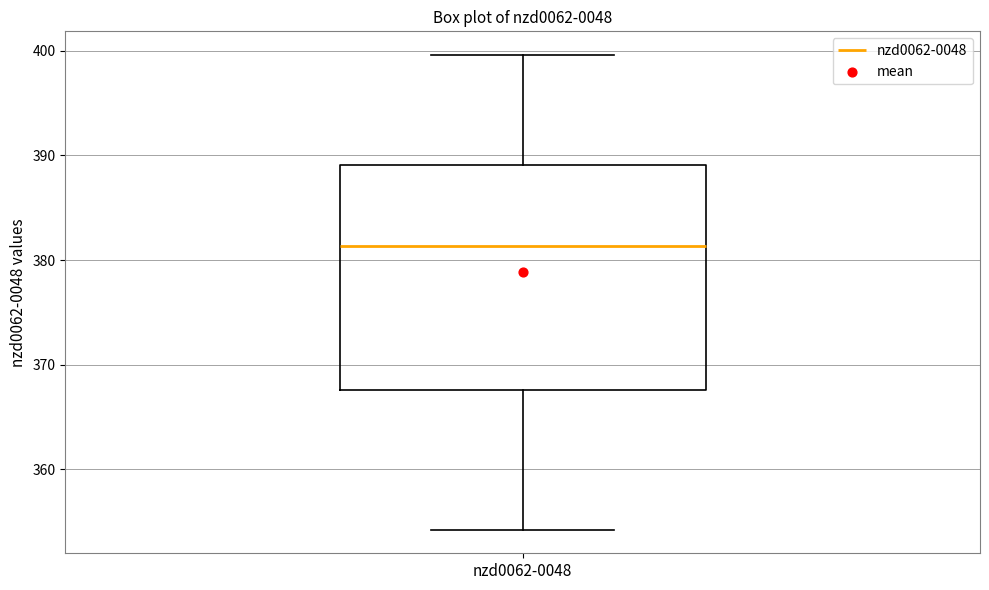

Transcribe this box plot: give where the median line is, the range the box spans, and where the two whiskers end, as read against the y-axis. The values are not printed on the chart, so give them approximately, as read against the axis.

median 381, box 368 to 389, whiskers 354 to 400